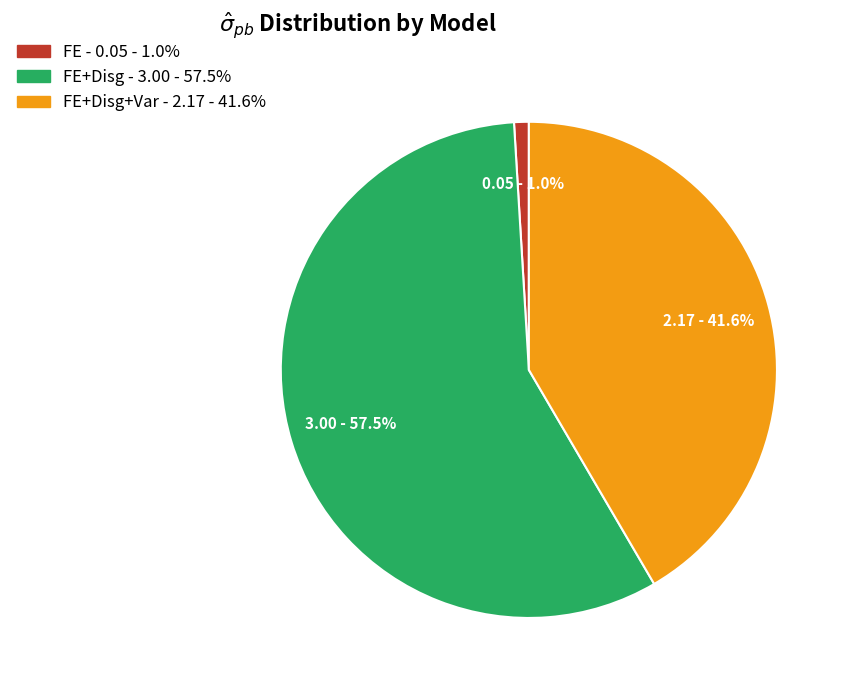

Does any single category account for the majority?

Yes